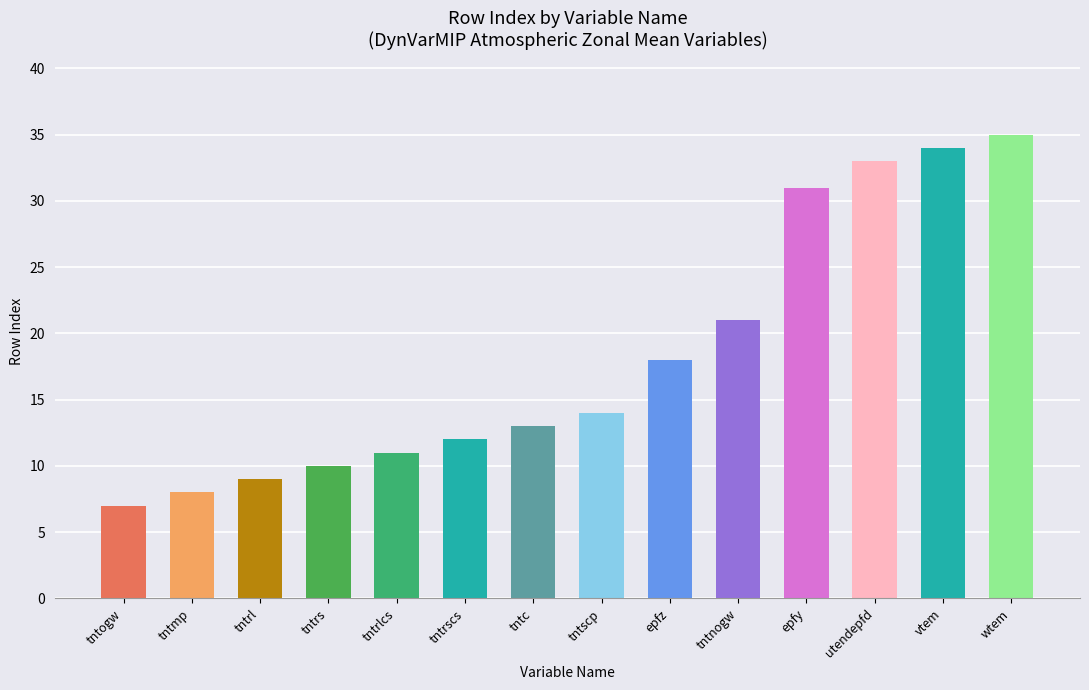

Reading left to right, extract all data points from this chart.

tntogw=7	tntmp=8	tntrl=9	tntrs=10	tntrlcs=11	tntrscs=12	tntc=13	tntscp=14	epfz=18	tntnogw=21	epfy=31	utendepfd=33	vtem=34	wtem=35